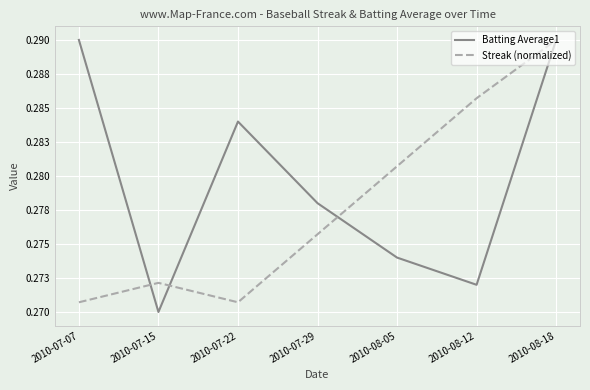

Is this an area chart (filled region under the line)?

No